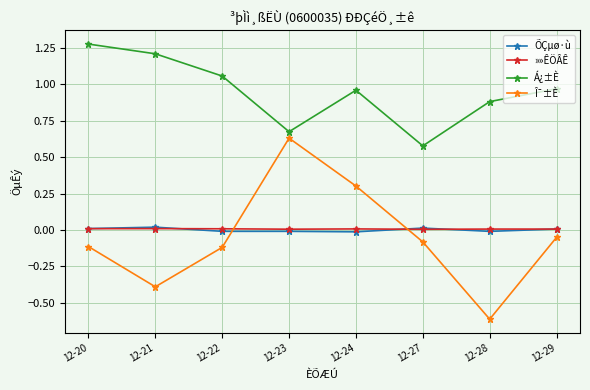

What is the value of the Î¯±È point at the 2nd from the left?

-0.4